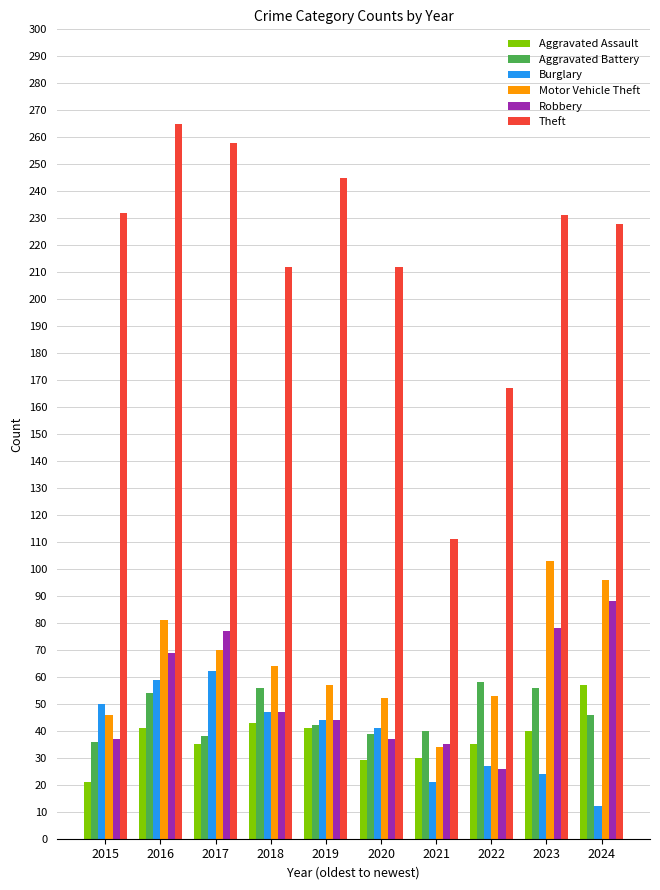

How many categories are shown in the chart?

10